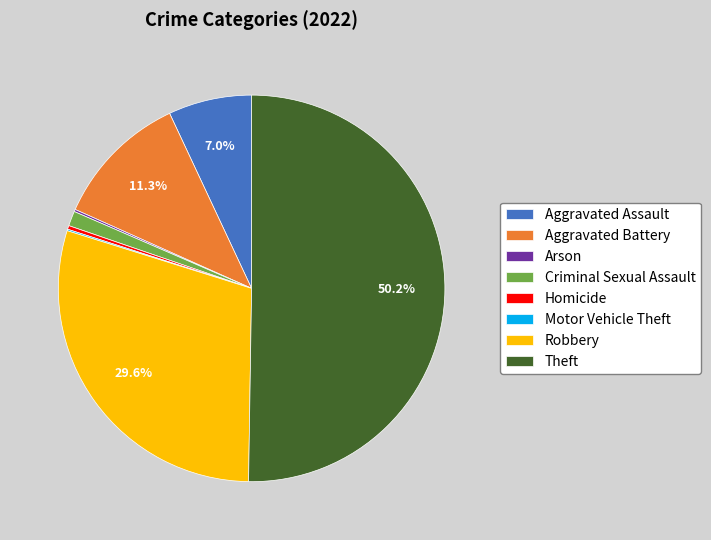

The Robbery slice represents 22% of the pie. True or false?

False